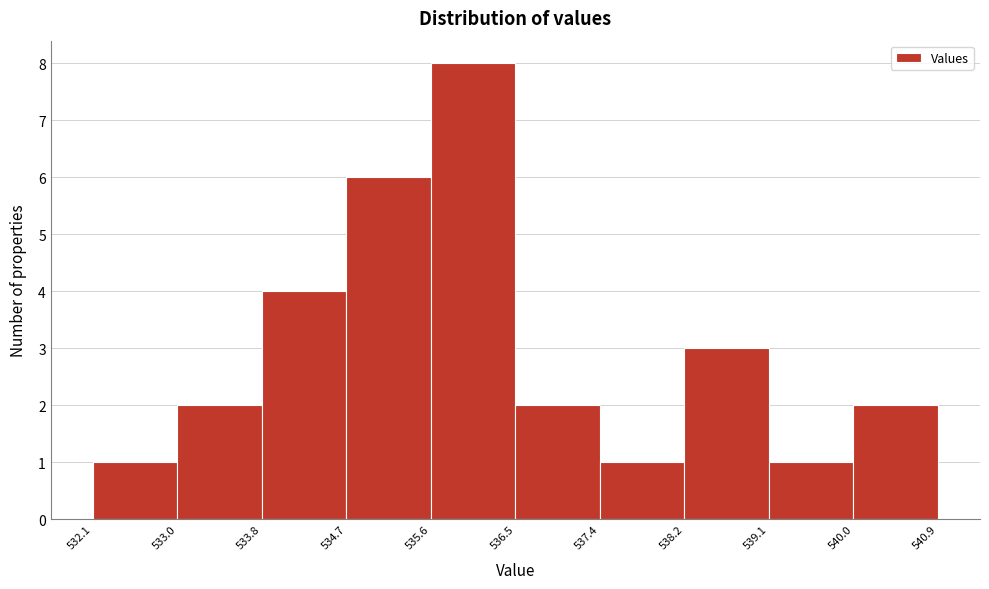

Reading left to right, list every bar in this chart as the range it spans on the x-axis followed by its height. The values are not printed on the chart, so give them approximately, as read against the axis.

532.1 to 533.0: 1
533.0 to 533.8: 2
533.8 to 534.7: 4
534.7 to 535.6: 6
535.6 to 536.5: 8
536.5 to 537.4: 2
537.4 to 538.2: 1
538.2 to 539.1: 3
539.1 to 540.0: 1
540.0 to 540.9: 2